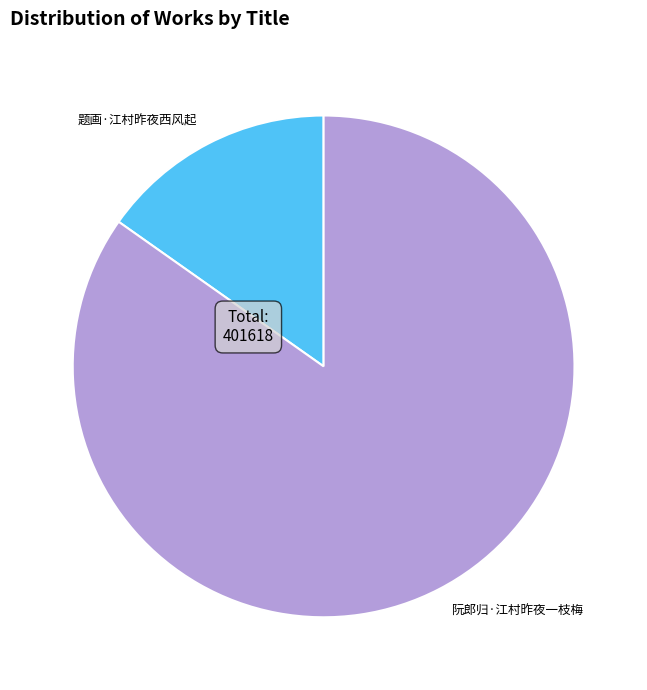

Rank the categories by value from highest to lowest.

阮郎归·江村昨夜一枝梅, 题画·江村昨夜西风起